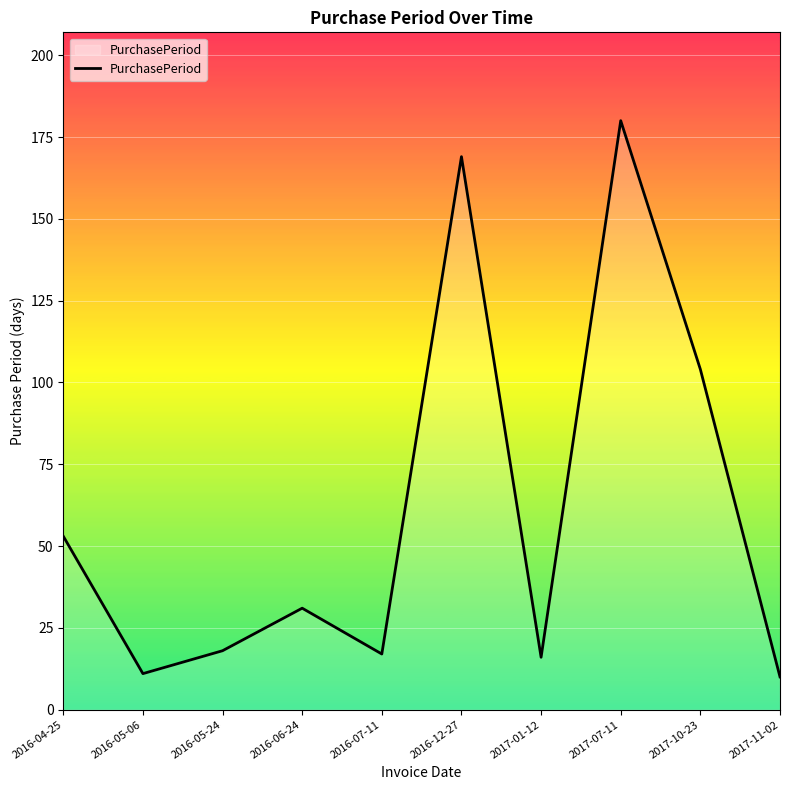

What is the maximum value shown in the chart?

180